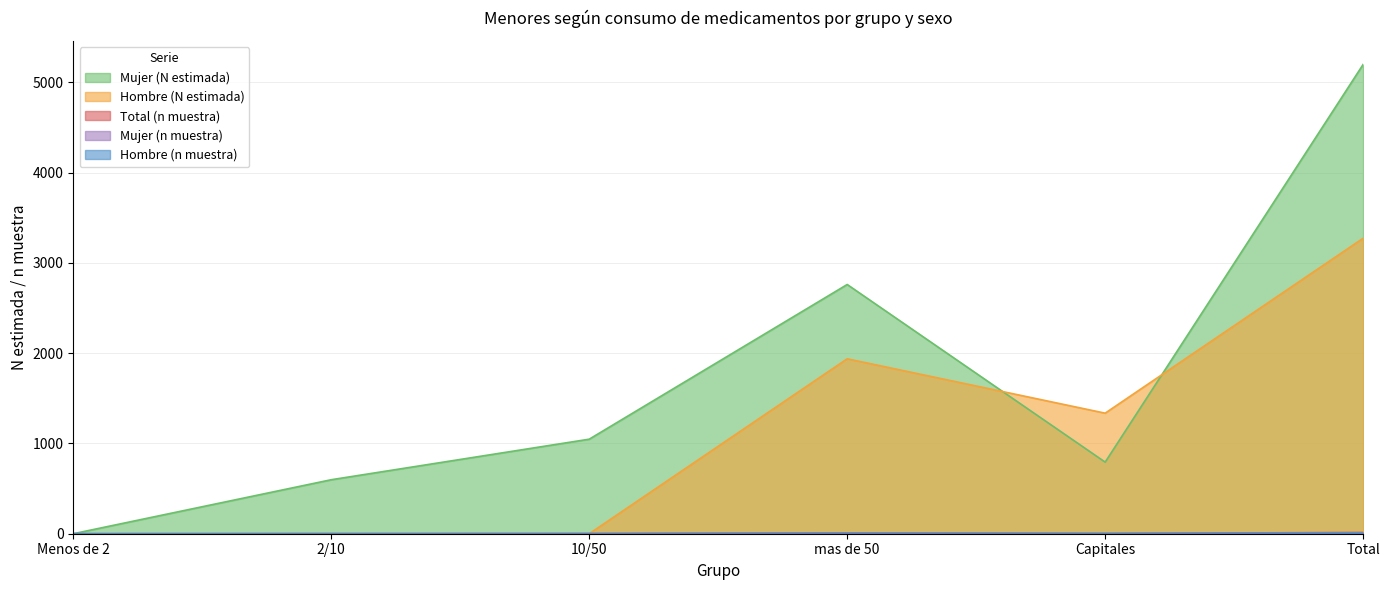

What position from the left is 10/50?

3